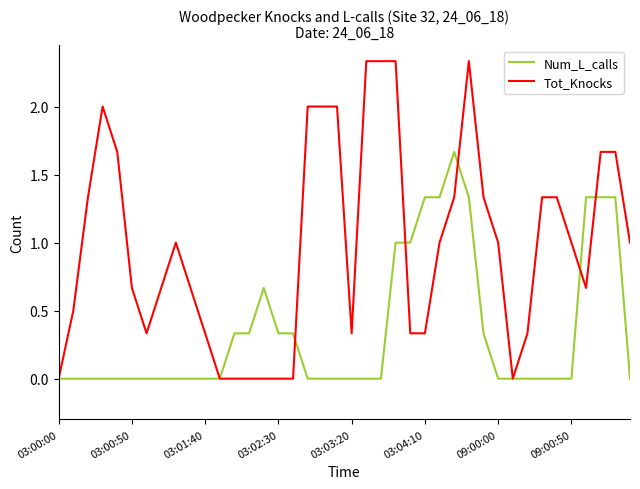

List the series in order of their peak value, lowest first.

Num_L_calls, Tot_Knocks